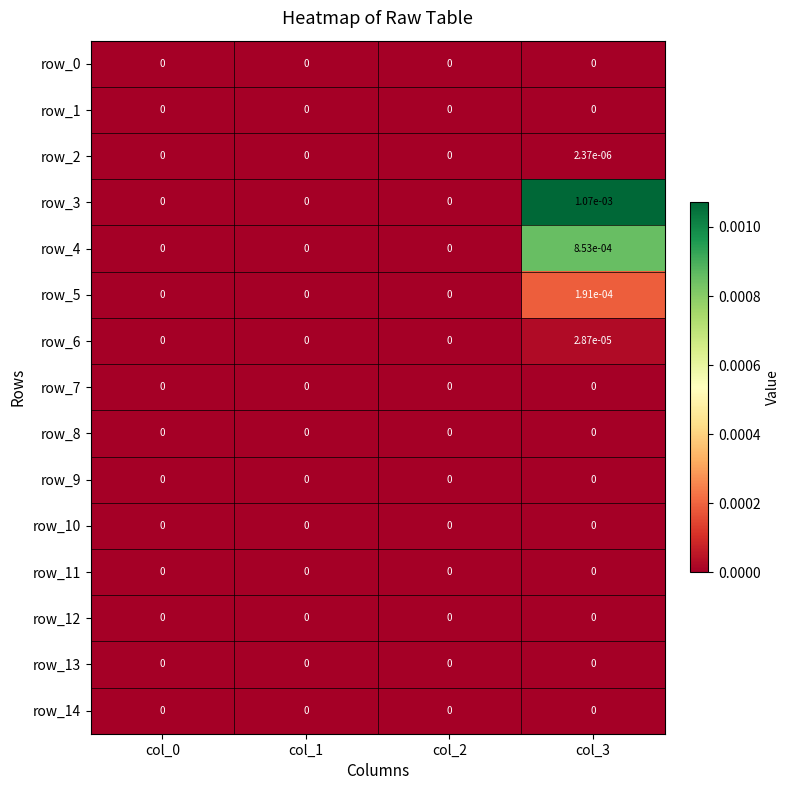

True or false: row_4 has a value of 0.0 at col_3.

True